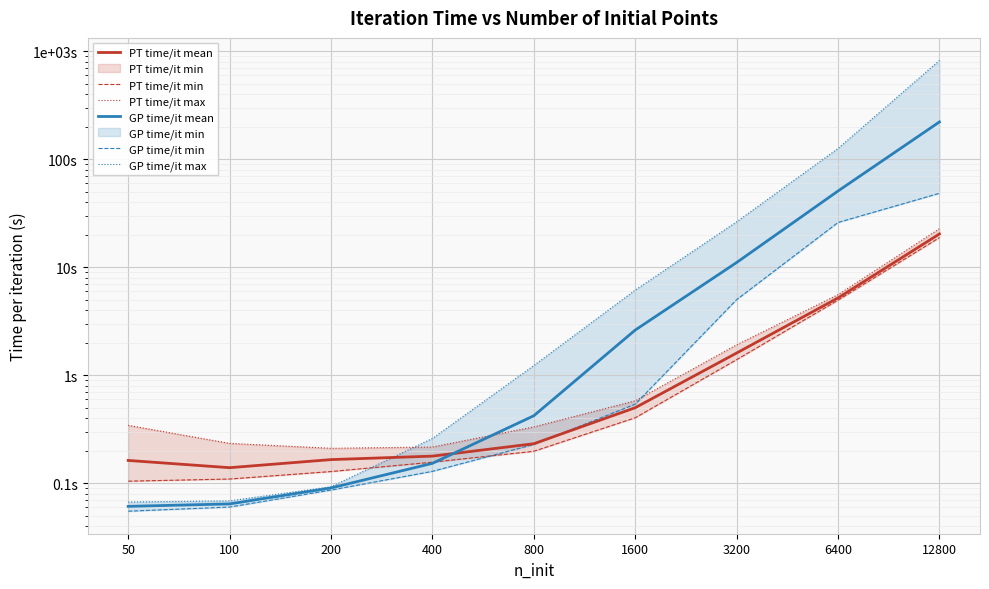

True or false: GP time/it max has a value of 0.2 at 200.

False